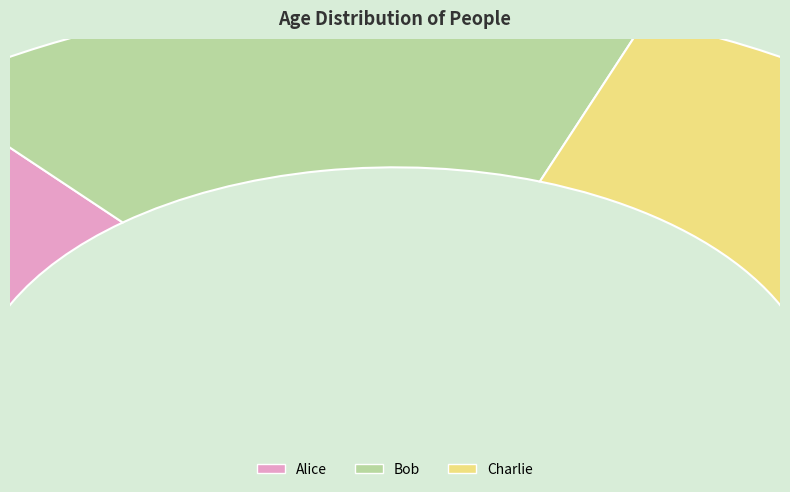

What is the change in value from Alice to Bob?

+5